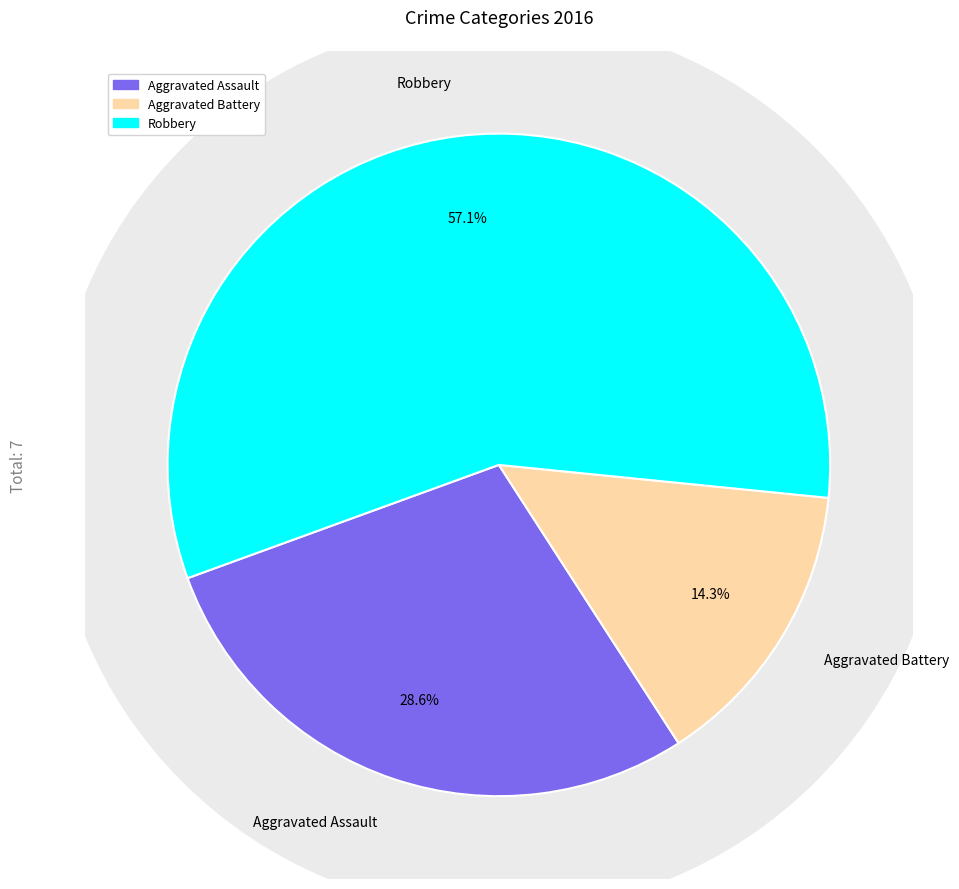

To the nearest percent, what portion does Aggravated Assault represent?

29%